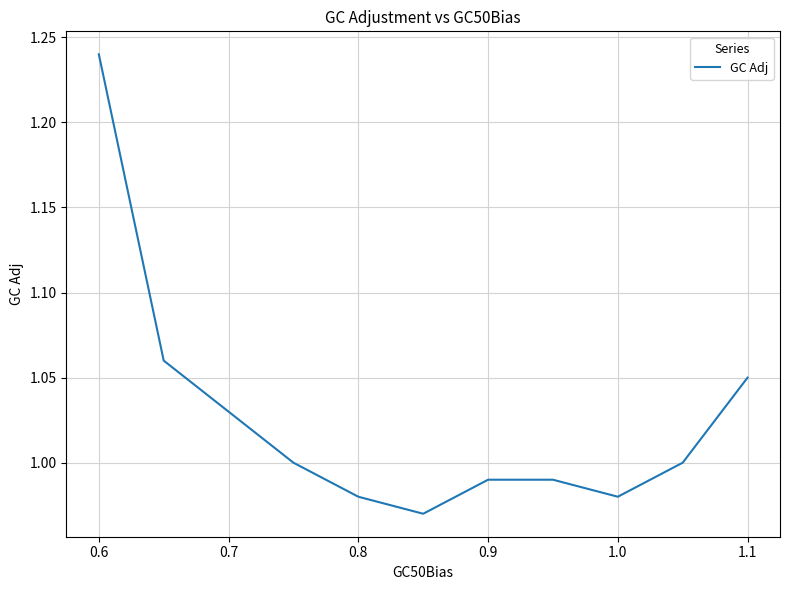

What is the difference between the maximum and minimum values?

0.3